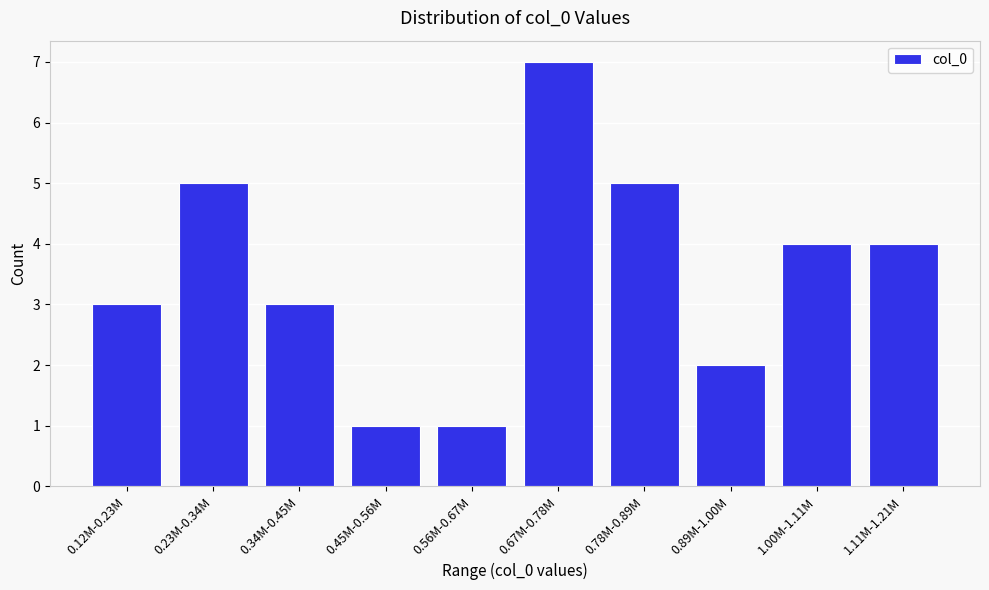

Reading left to right, extract all data points from this chart.

3	5	3	1	1	7	5	2	4	4